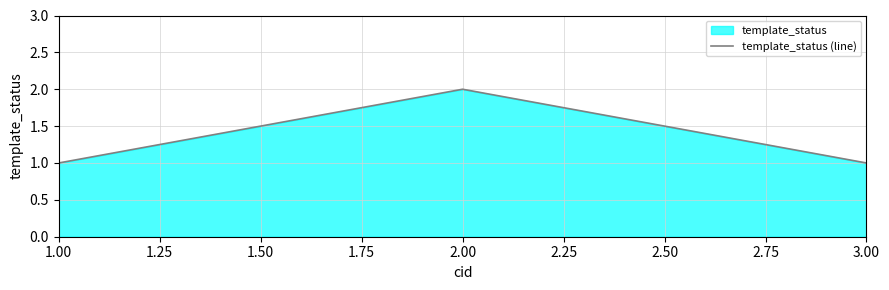

What is the maximum value shown in the chart?

2